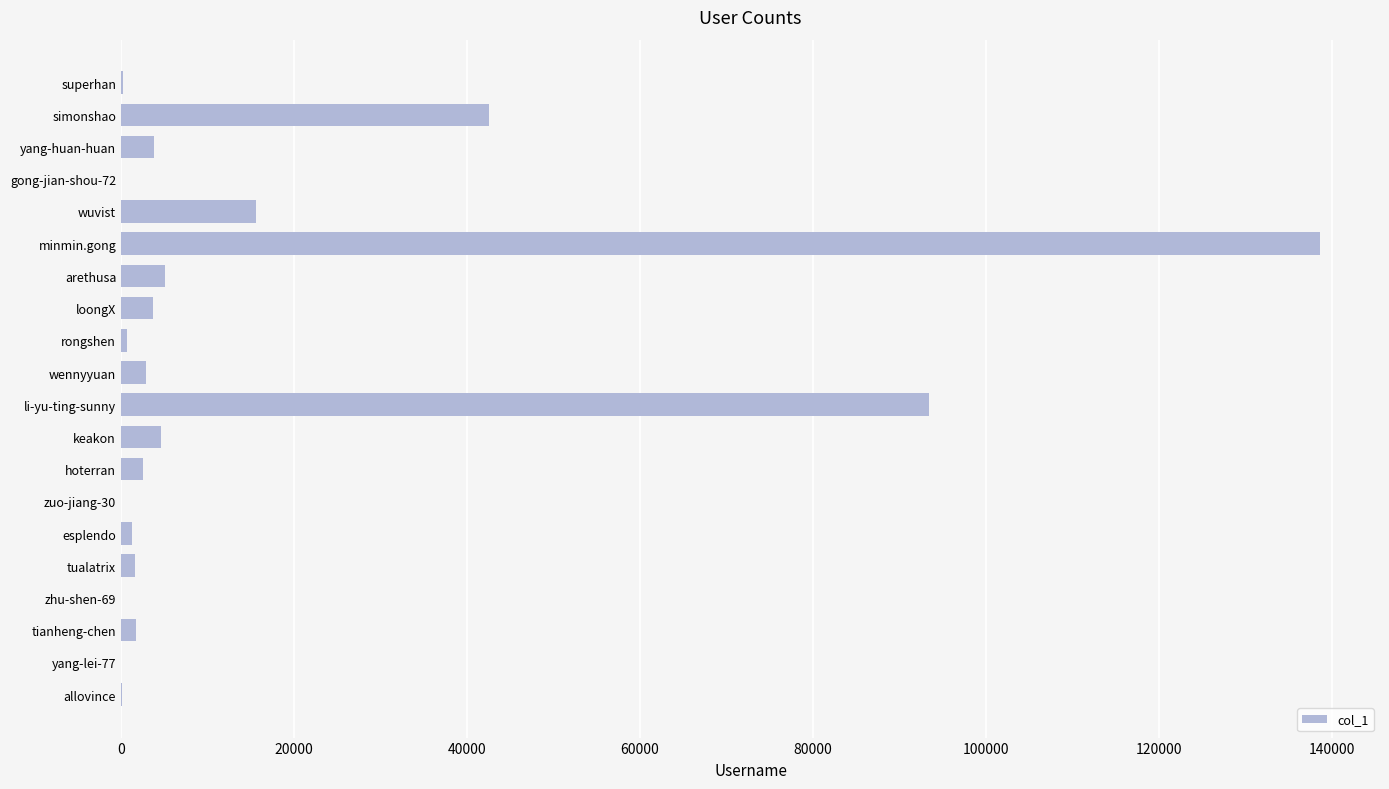

True or false: the data shows 138673 at minmin.gong.

True